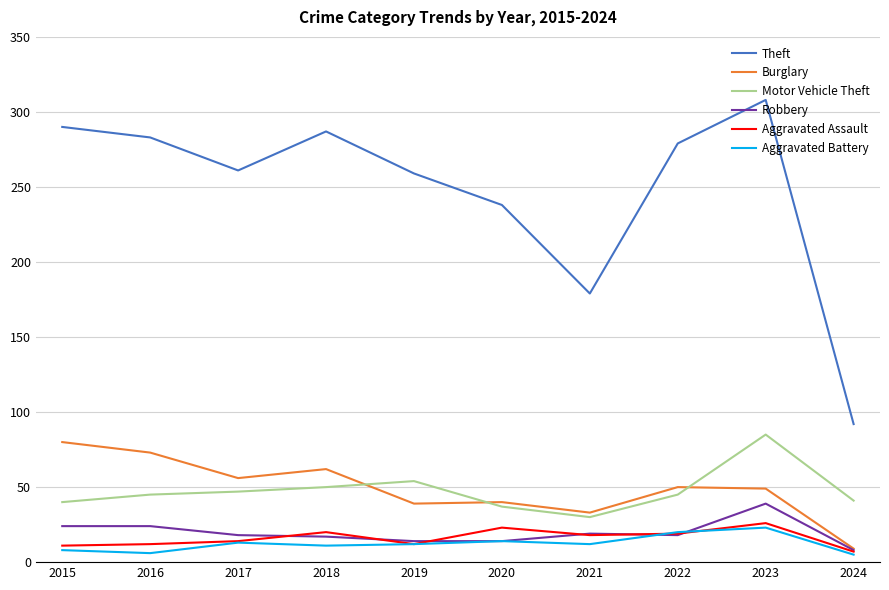

At which label does Aggravated Battery first exceed 12?

2017